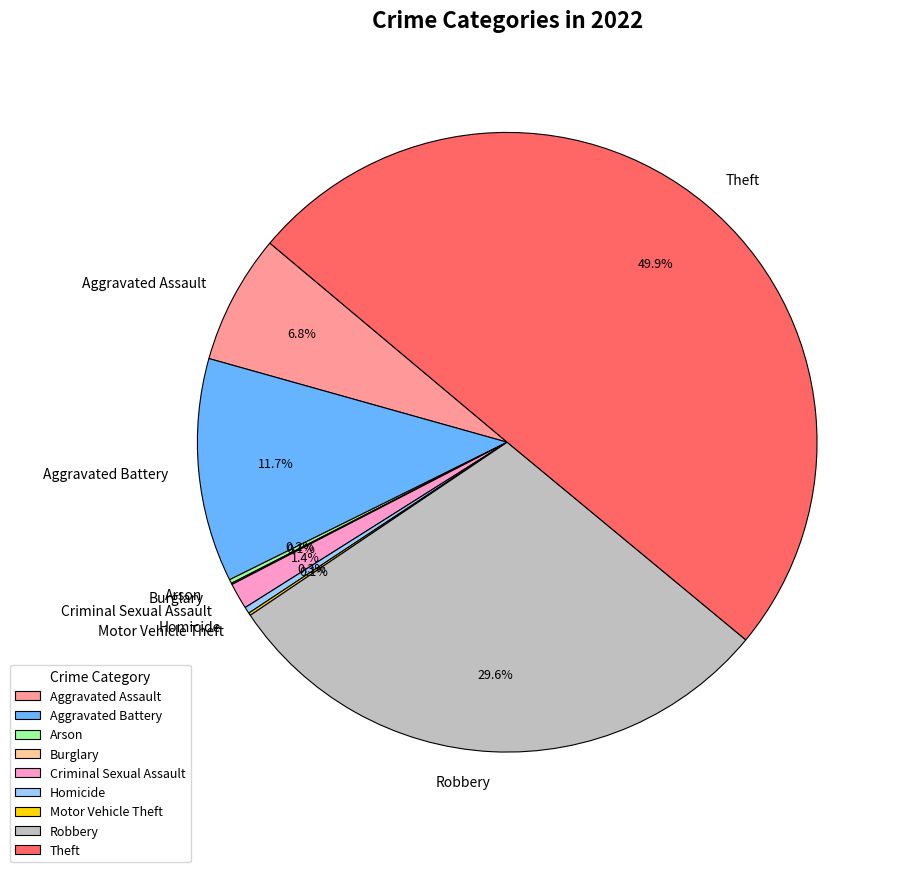

Combined, what portion of the pie is Robbery and Homicide?

29.9%